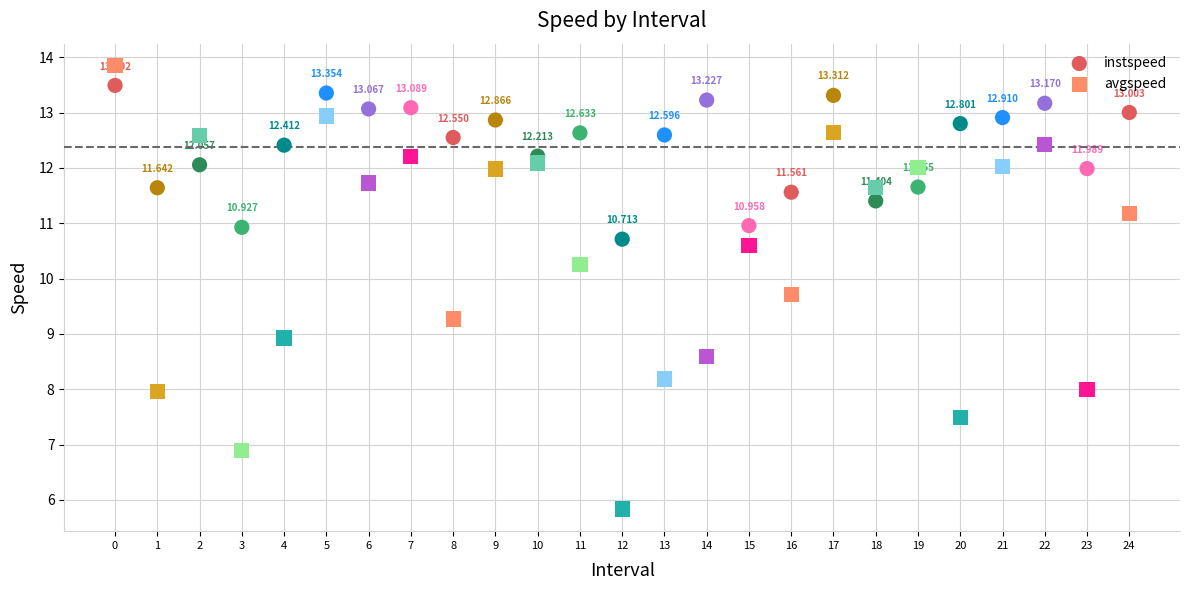

Which series reaches the minimum Y coordinate?

avgspeed